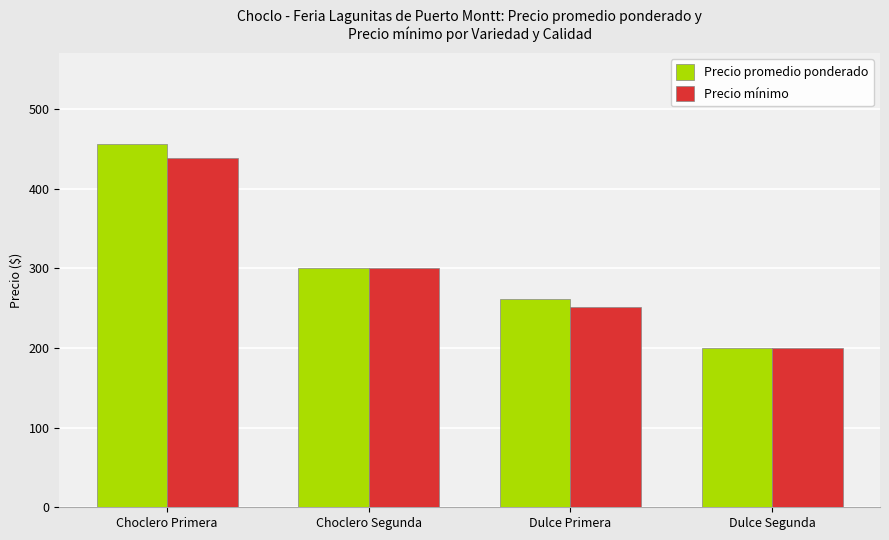

What is the value of the Precio mínimo bar at the 1st from the left?

438